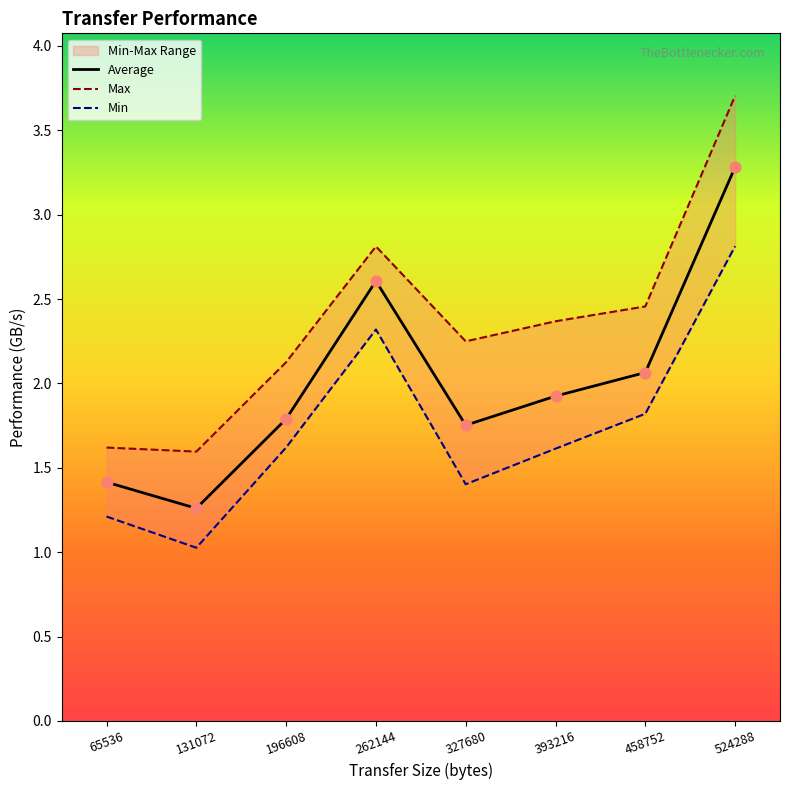

What is the total value across all series at 196608?

5.5